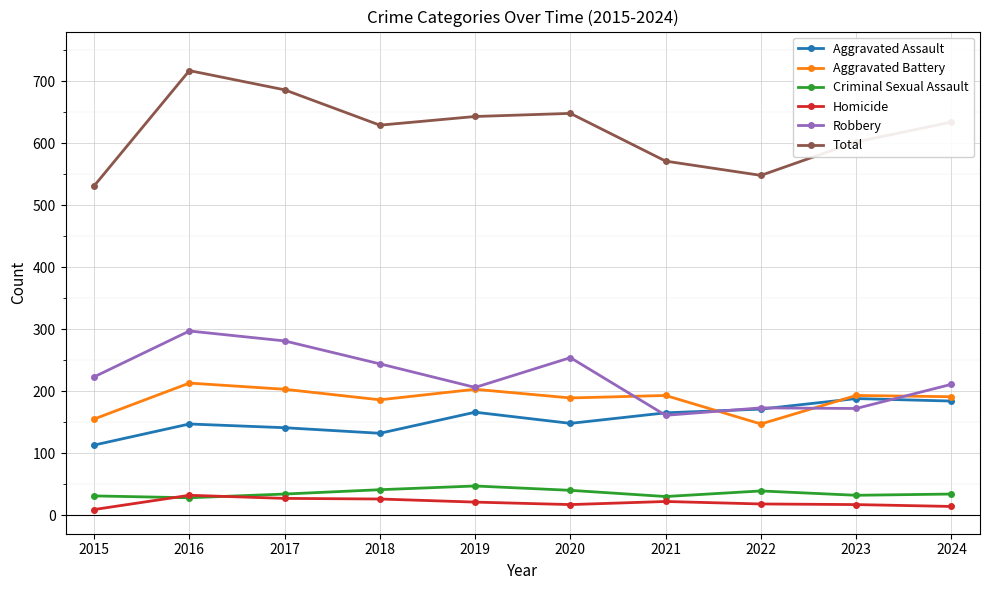

Which series has the largest total across all categories?

Total